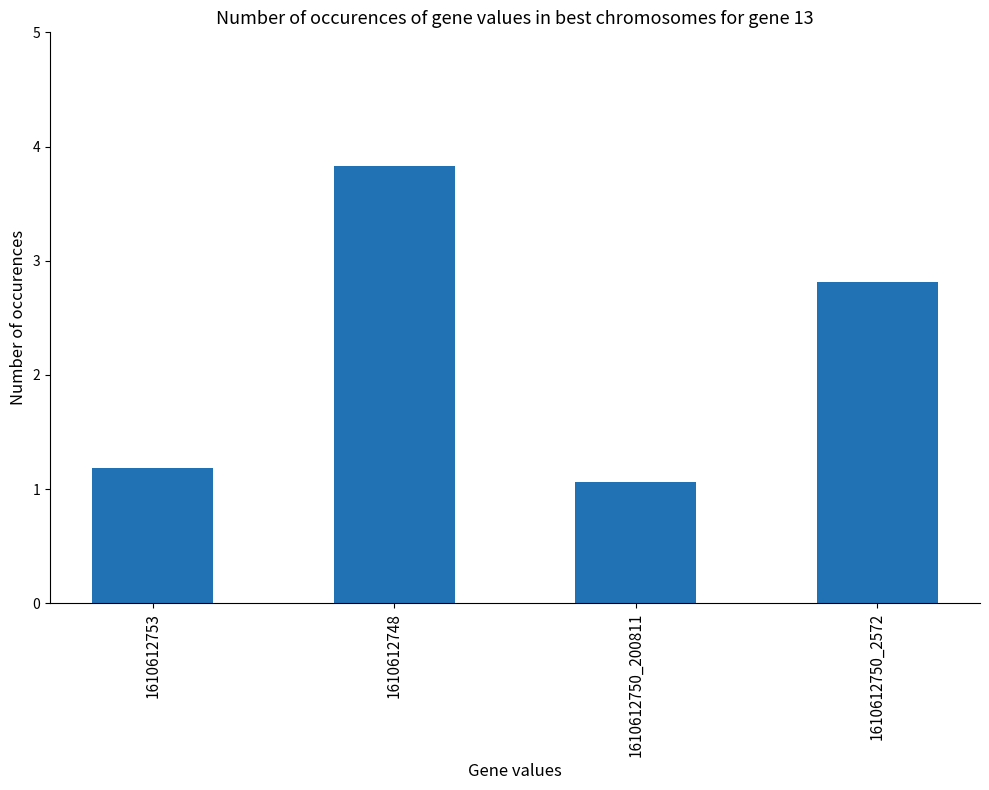

List the labels in order of value, smallest first.

1610612750_200811, 1610612753, 1610612750_2572, 1610612748